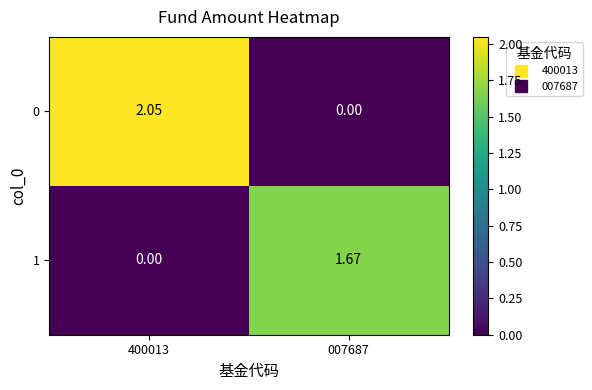

Is the value of 1 at 400013 greater than the value of 0 at 400013?

No